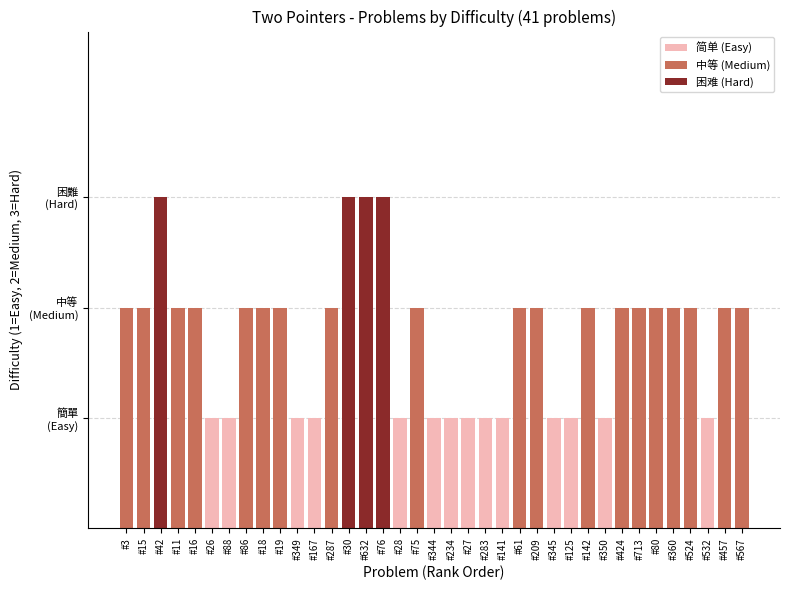

List the labels in order of value, largest first.

#42, #30, #632, #76, #3, #15, #11, #16, #86, #18, #19, #287, #75, #61, #209, #142, #424, #713, #80, #360, #524, #457, #567, #26, #88, #349, #167, #28, #344, #234, #27, #283, #141, #345, #125, #350, #532